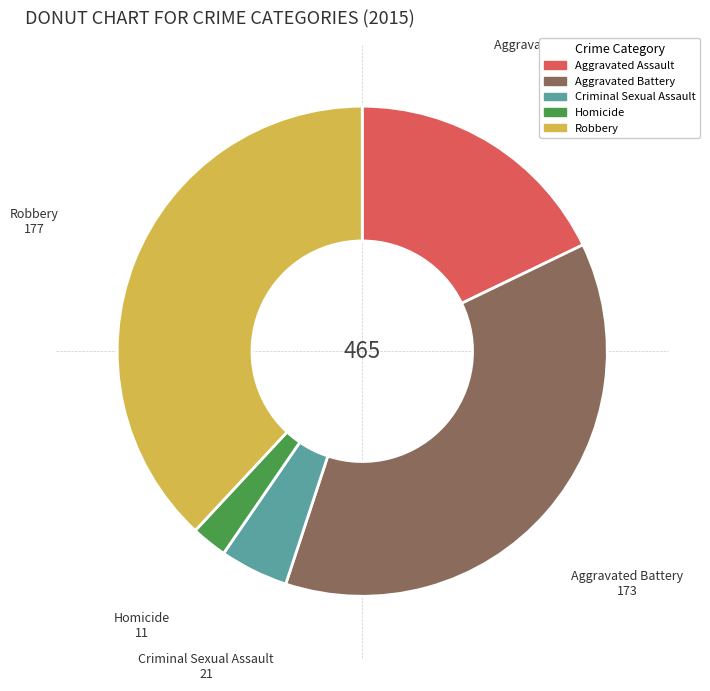

Do Criminal Sexual Assault and Aggravated Assault together represent more than half of the pie?

No